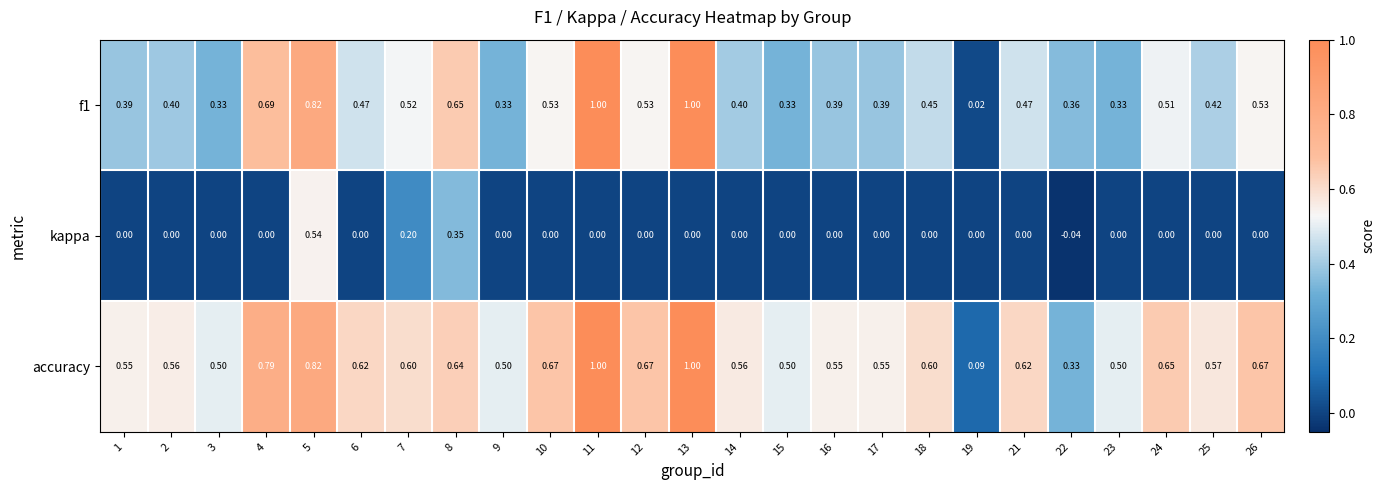

Which series has the largest total across all categories?

accuracy